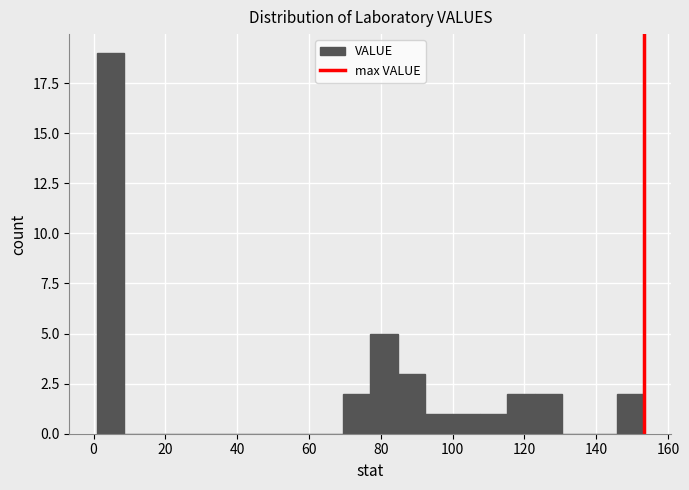

Around what value on the x-axis is the tallest bar? Give the approximate position of its centre, as read against the axis.

4